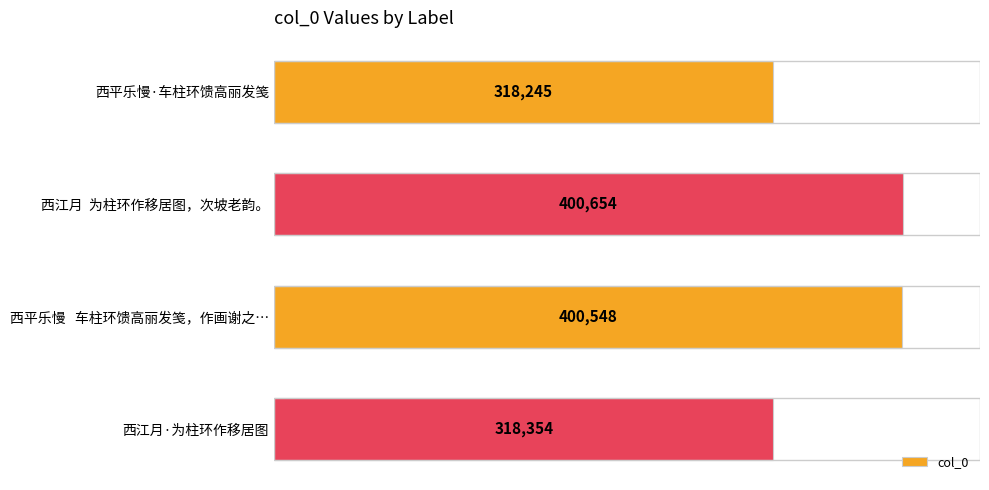

How many series are shown in this chart?

1